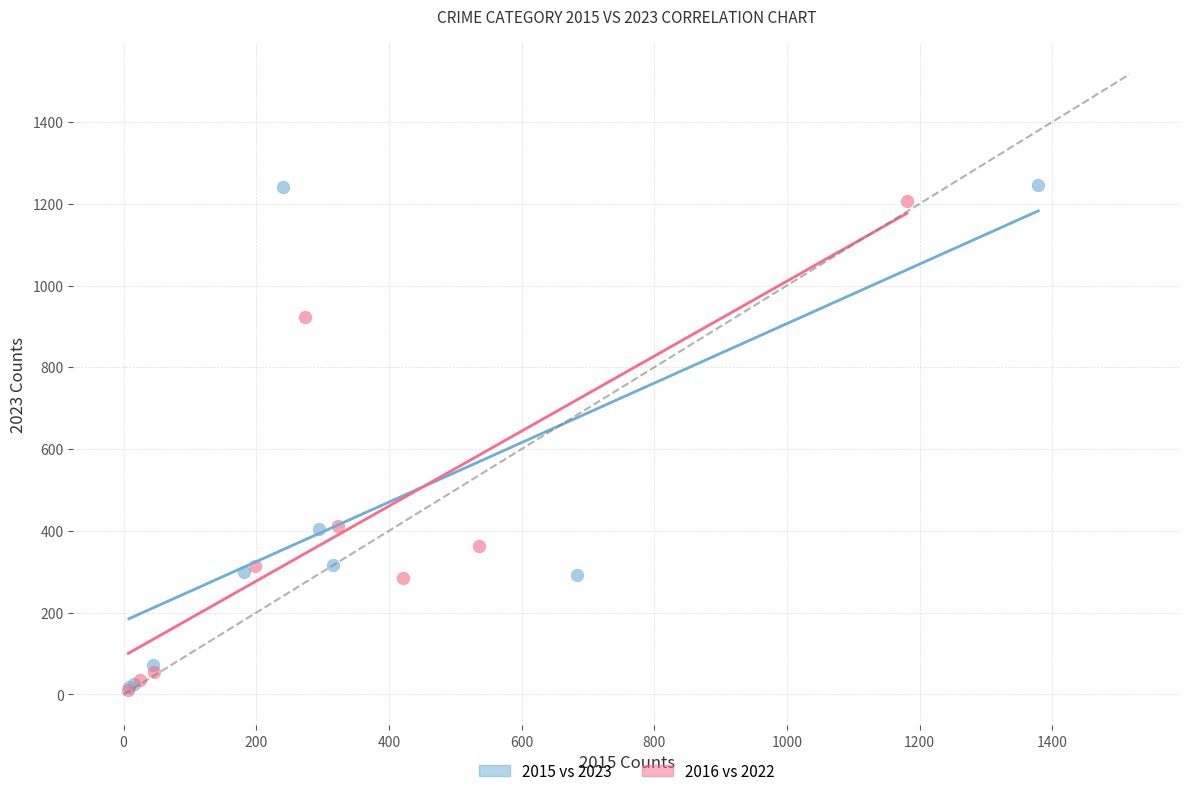

Which series has the widest spread of Y values?

2015 vs 2023